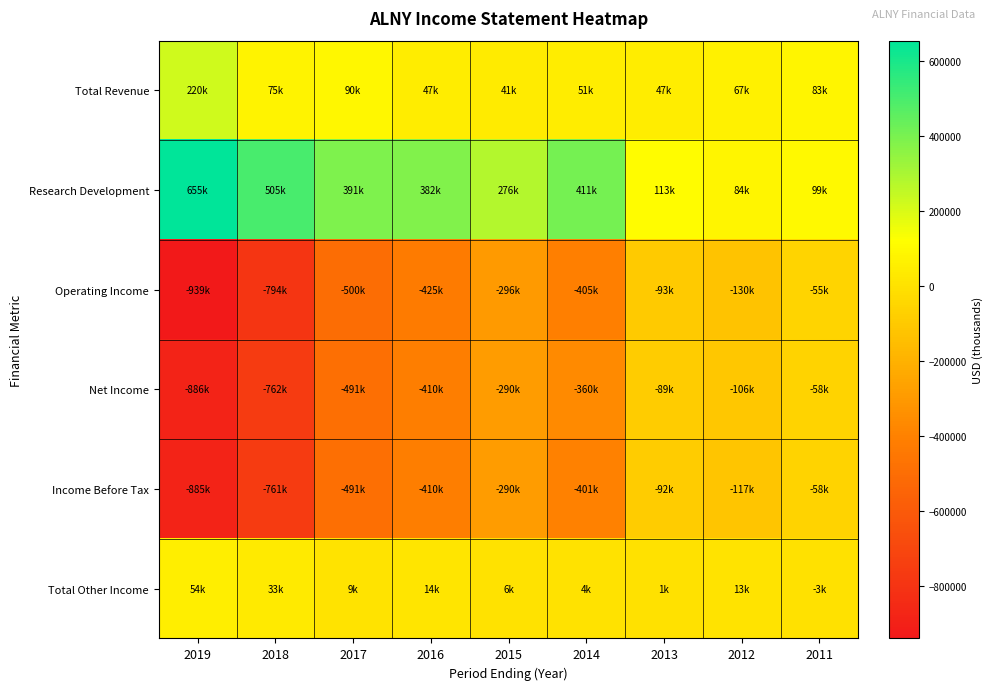

How many series are shown in this chart?

6